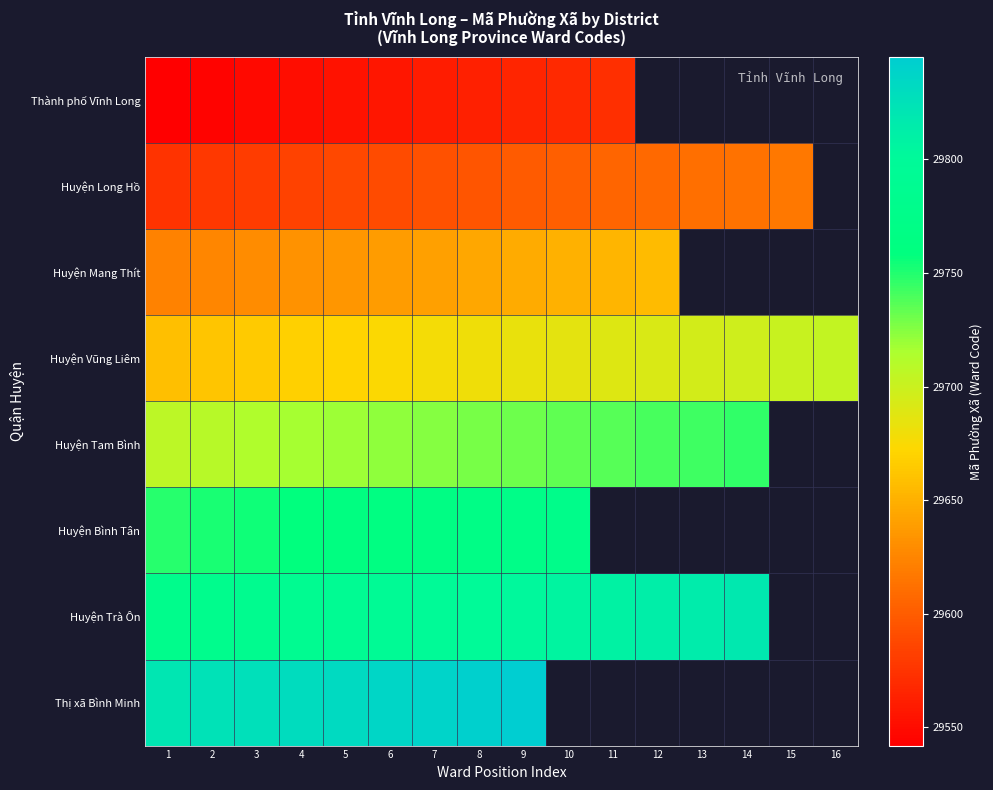

True or false: Thành phố Vĩnh Long has a value of 48587.7 at 5.

False